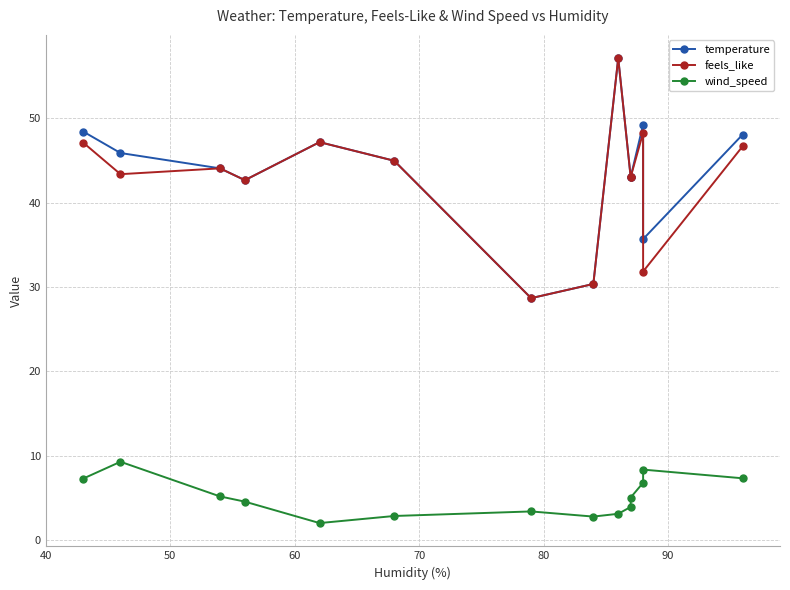

True or false: wind_speed and temperature cross at least once.

False